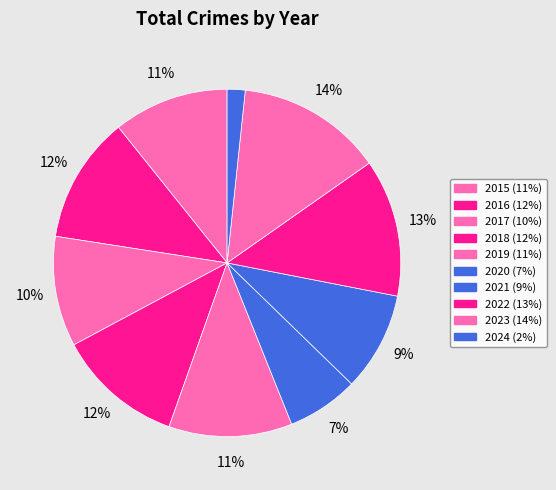

To the nearest percent, what percentage of the pie is 2024?

2%